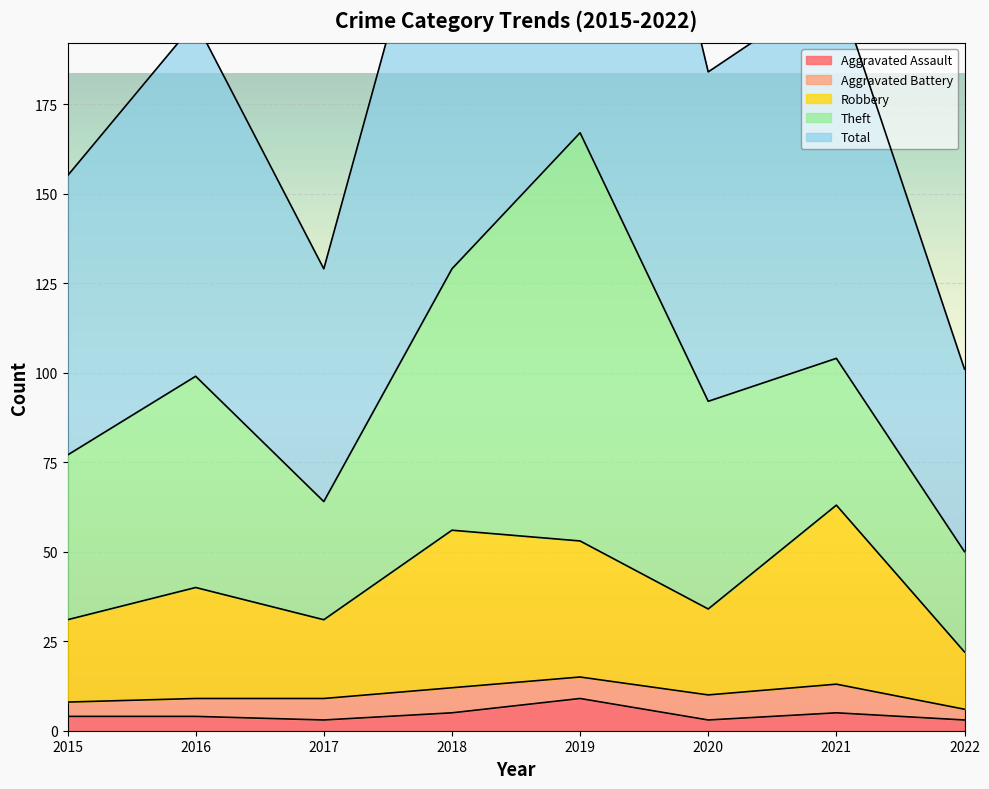

At how many categories does at least one series exceed 38?

8